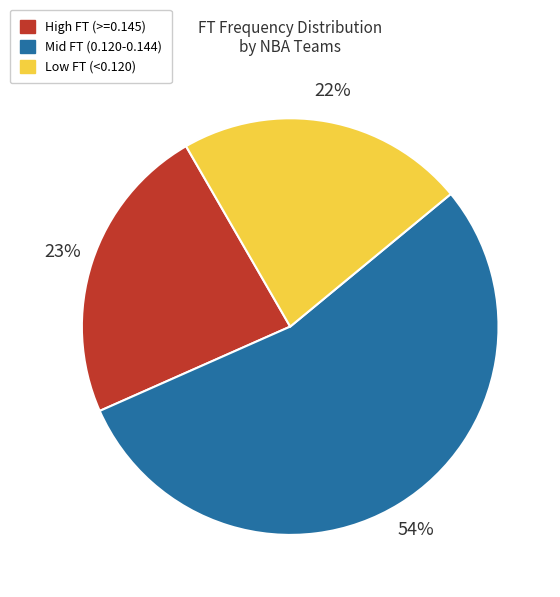

What percentage is the Low FT (<0.120) slice, to the nearest percent?

22%